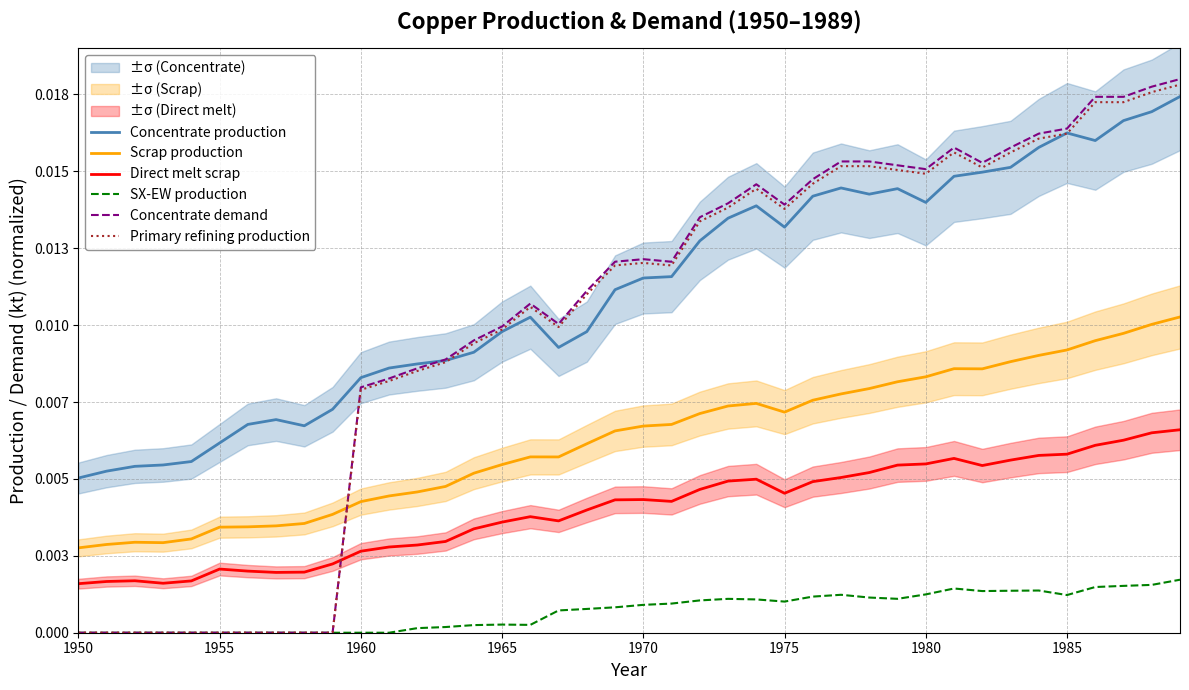

True or false: Primary refining production has more than 0 points higher than both neighbors.

True